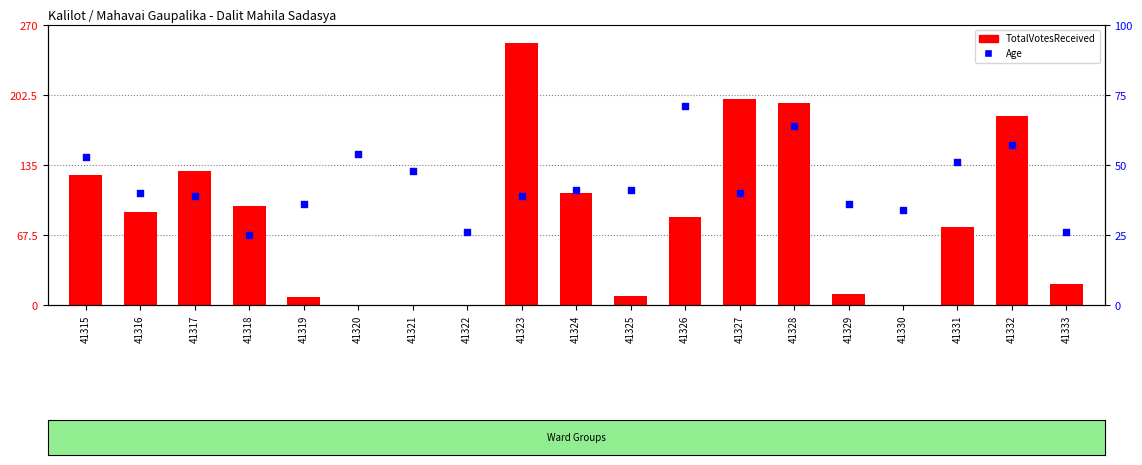

Which series contains the highest Y value?

TotalVotesReceived